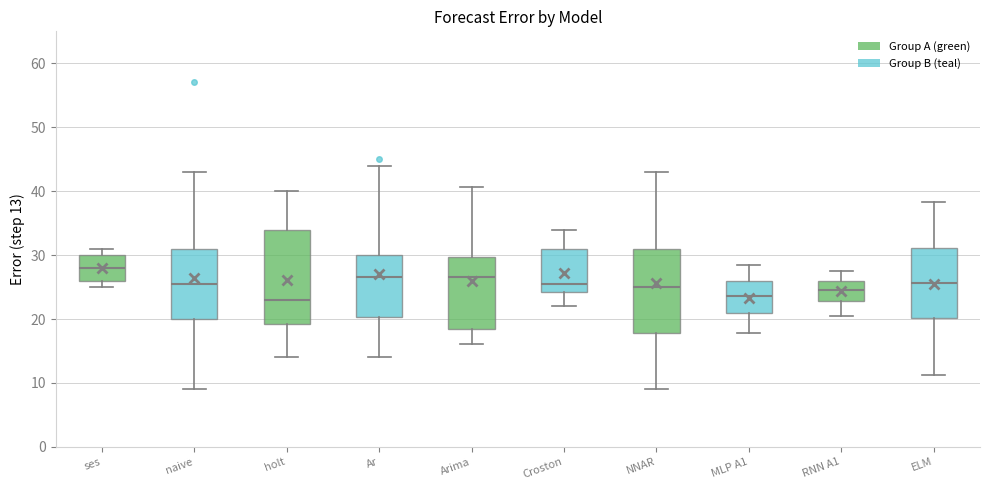

Where is the lower edge of the box for holt on the y-axis? The values are not printed on the chart, so give them approximately, as read against the axis.

19